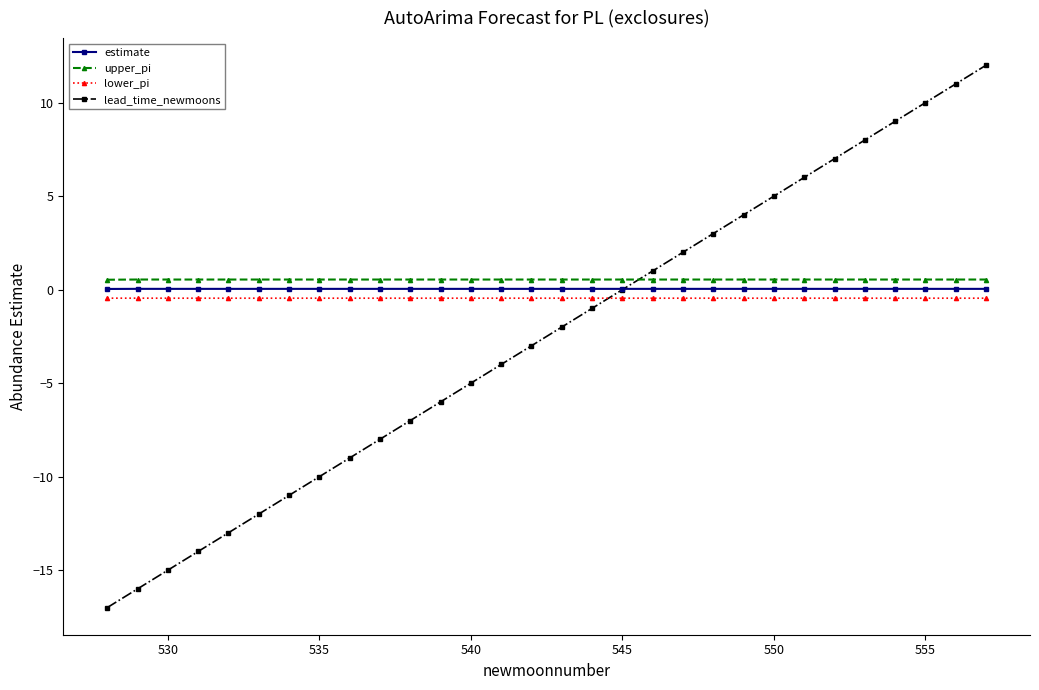

Rank the series by their maximum value, from highest to lowest.

lead_time_newmoons, upper_pi, estimate, lower_pi